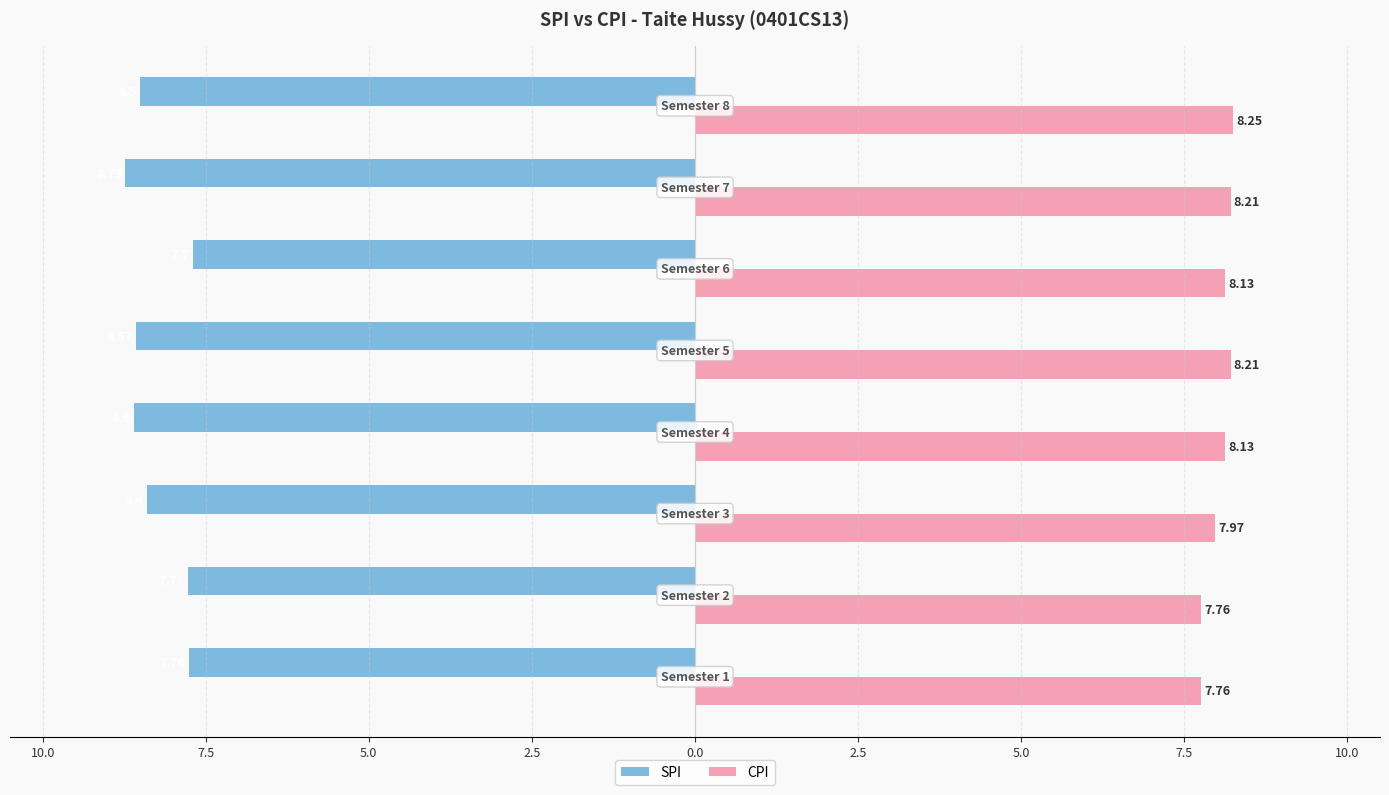

Which series has the largest range (max minus min)?

SPI